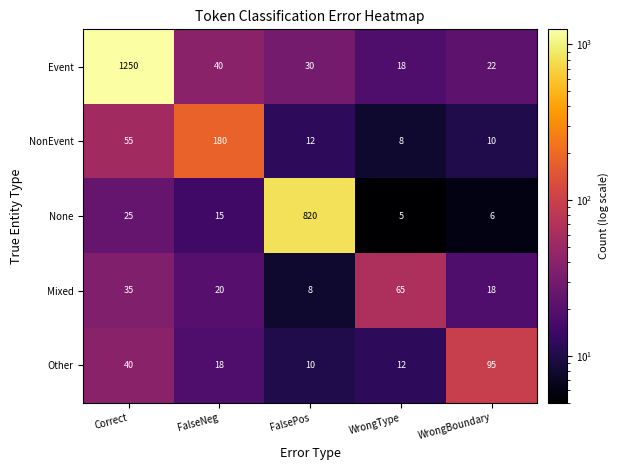

What is the spread (max minus min) of values at FalseNeg?

165